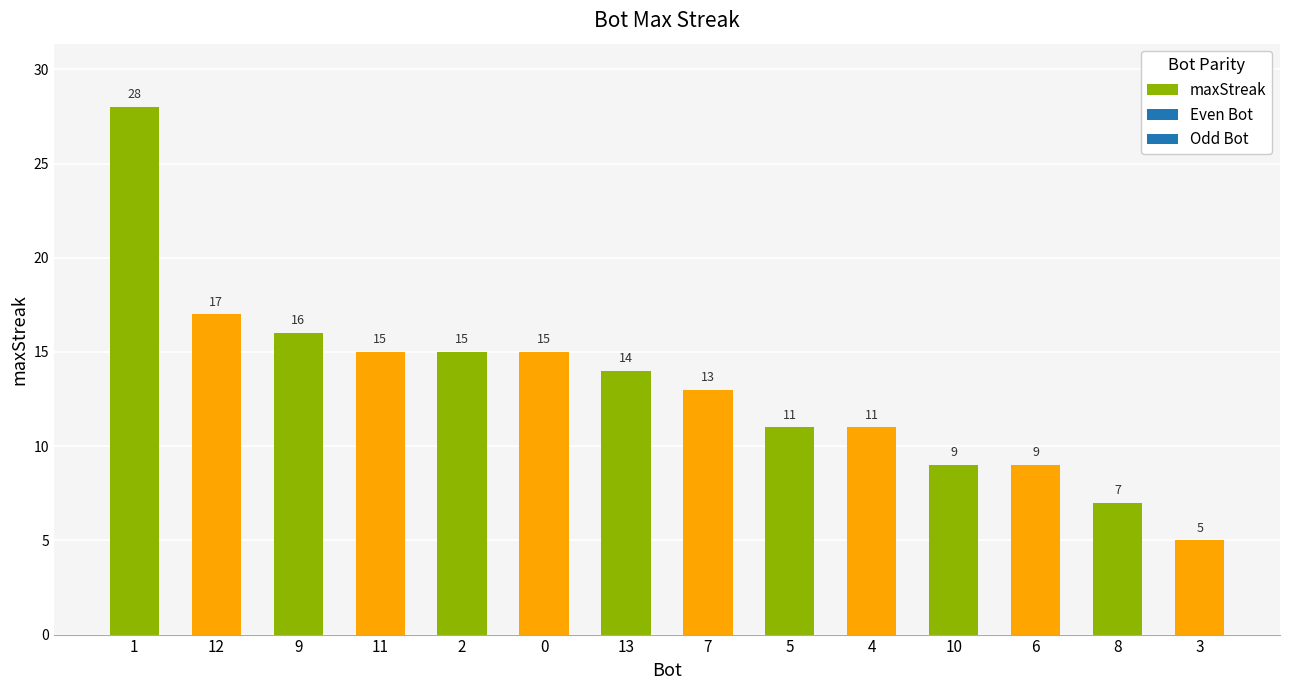

Reading right to left, extract all data points from this chart.

5	7	9	9	11	11	13	14	15	15	15	16	17	28